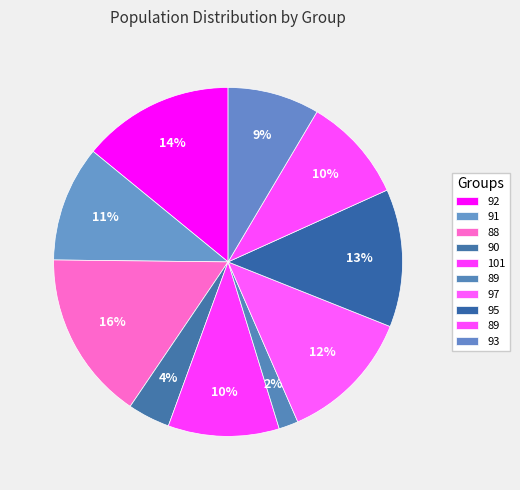

Which slice is the largest?

88